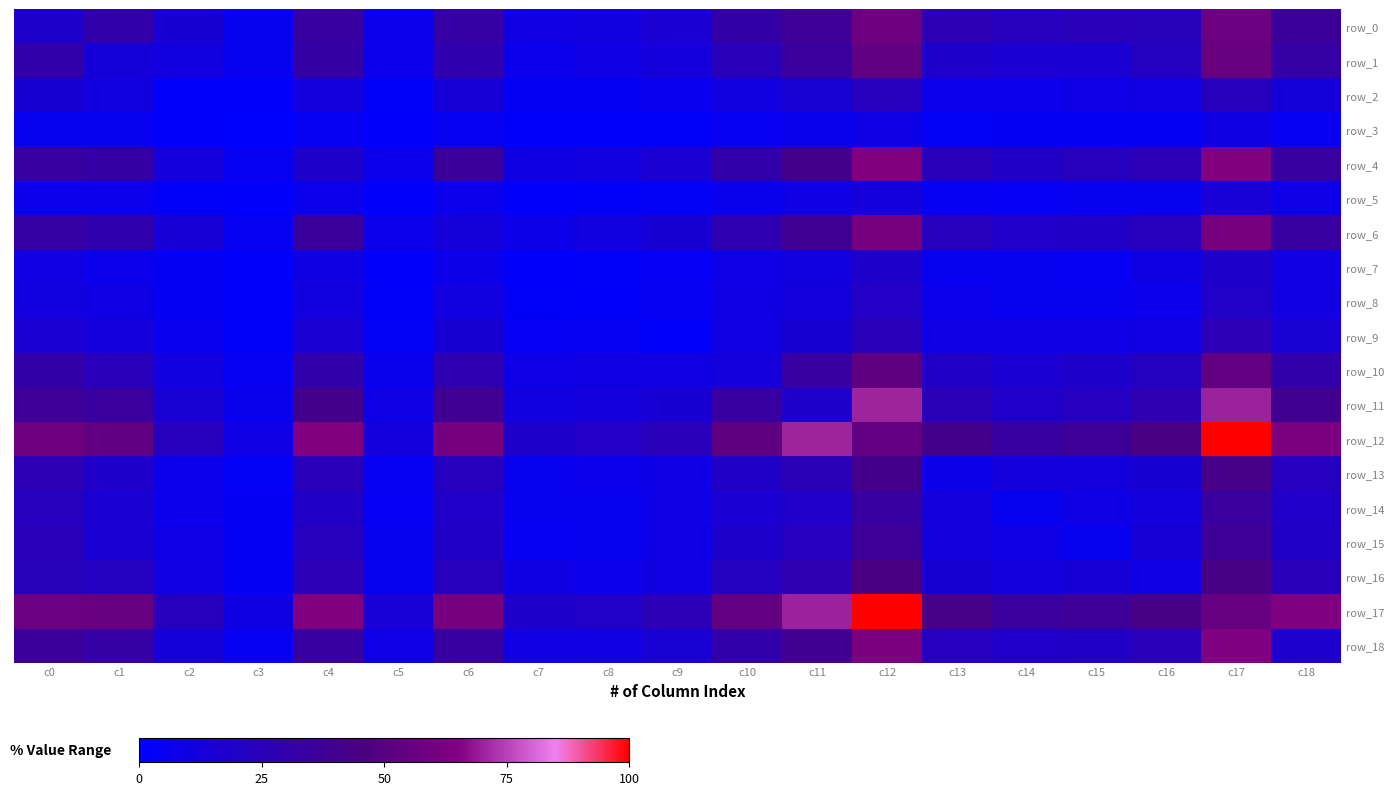

At c8, list the series in order from largest to smallest.

row_12, row_17, row_11, row_4, row_0, row_6, row_18, row_10, row_1, row_13, row_16, row_15, row_14, row_9, row_2, row_5, row_7, row_3, row_8